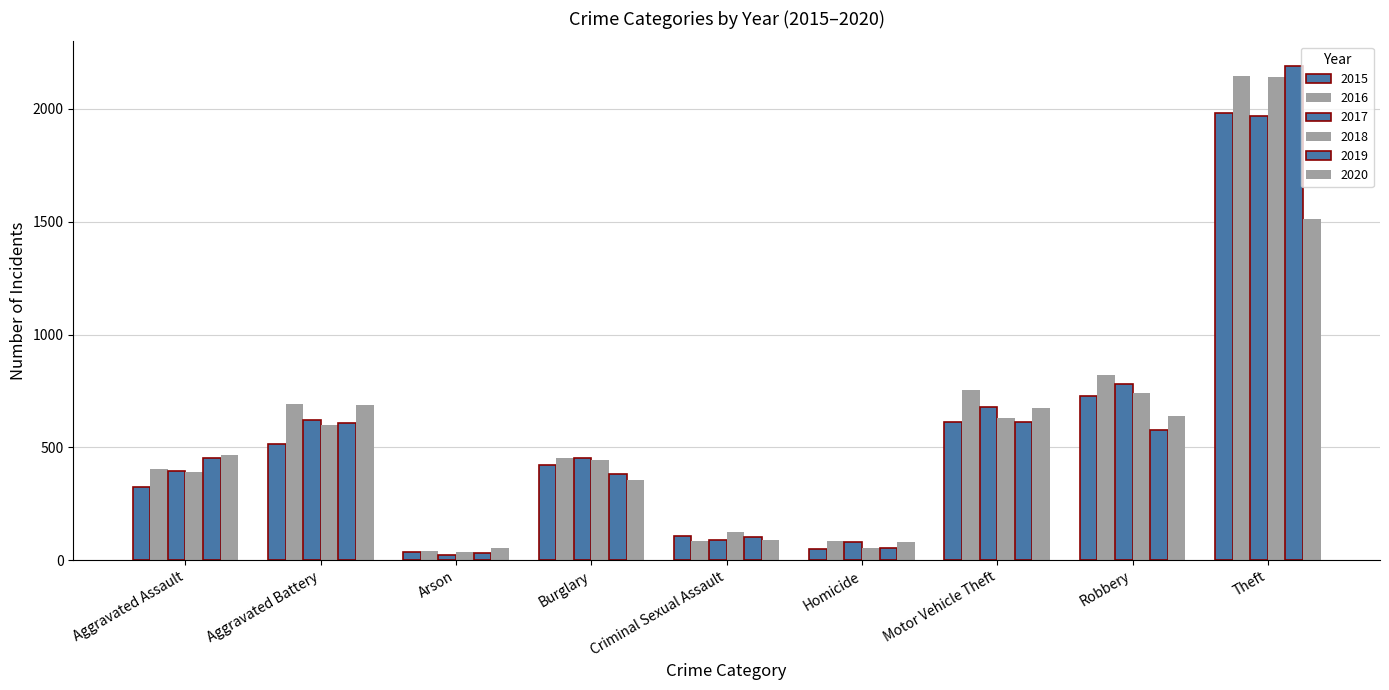

Reading left to right, what are all the values shown in this chart?

2015: Aggravated Assault=323	Aggravated Battery=515	Arson=35	Burglary=421	Criminal Sexual Assault=105	Homicide=50	Motor Vehicle Theft=614	Robbery=726	Theft=1981
2016: Aggravated Assault=402	Aggravated Battery=691	Arson=40	Burglary=451	Criminal Sexual Assault=87	Homicide=87	Motor Vehicle Theft=756	Robbery=819	Theft=2148
2017: Aggravated Assault=396	Aggravated Battery=623	Arson=23	Burglary=453	Criminal Sexual Assault=91	Homicide=82	Motor Vehicle Theft=680	Robbery=780	Theft=1968
2018: Aggravated Assault=392	Aggravated Battery=600	Arson=37	Burglary=443	Criminal Sexual Assault=123	Homicide=56	Motor Vehicle Theft=631	Robbery=741	Theft=2140
2019: Aggravated Assault=452	Aggravated Battery=608	Arson=32	Burglary=383	Criminal Sexual Assault=102	Homicide=53	Motor Vehicle Theft=611	Robbery=577	Theft=2190
2020: Aggravated Assault=466	Aggravated Battery=686	Arson=55	Burglary=357	Criminal Sexual Assault=89	Homicide=81	Motor Vehicle Theft=673	Robbery=637	Theft=1512